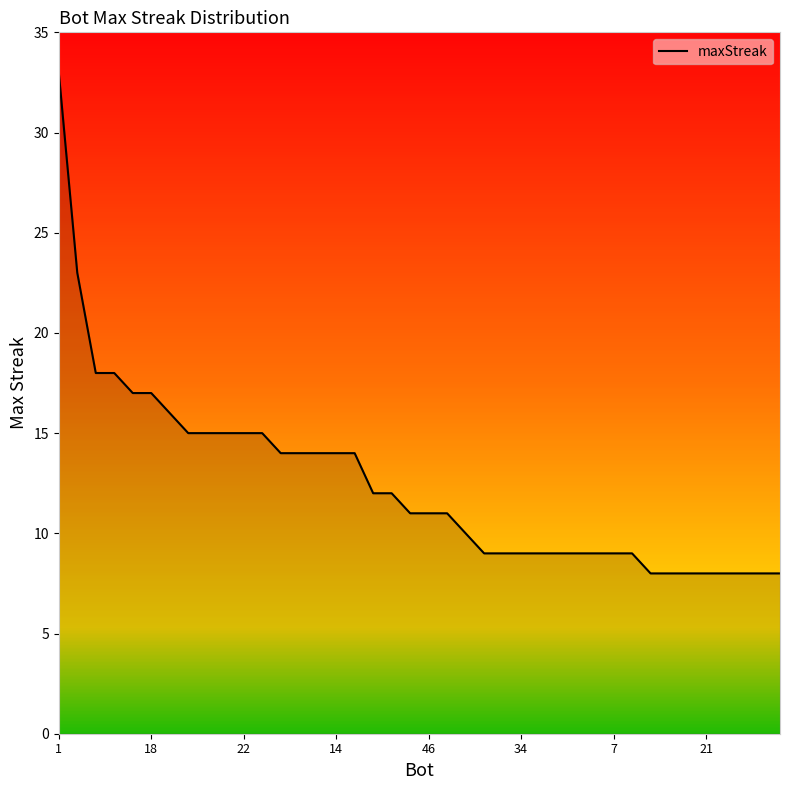

What is the greatest value displayed?

33